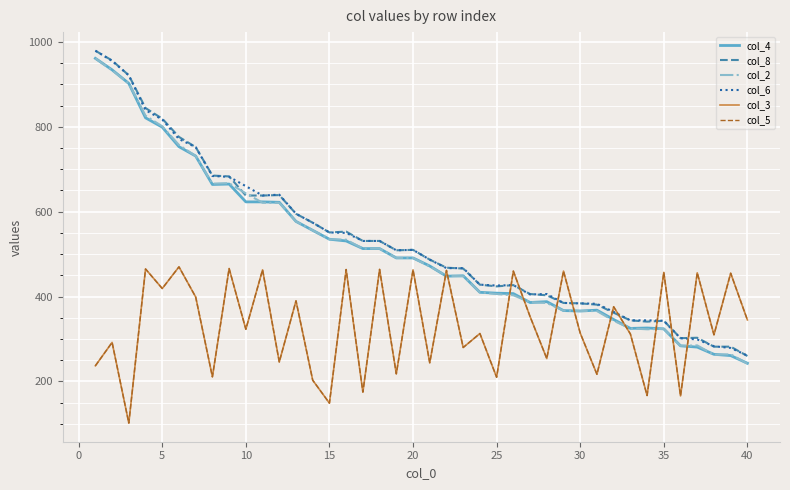

What is the maximum value for col_5?

470